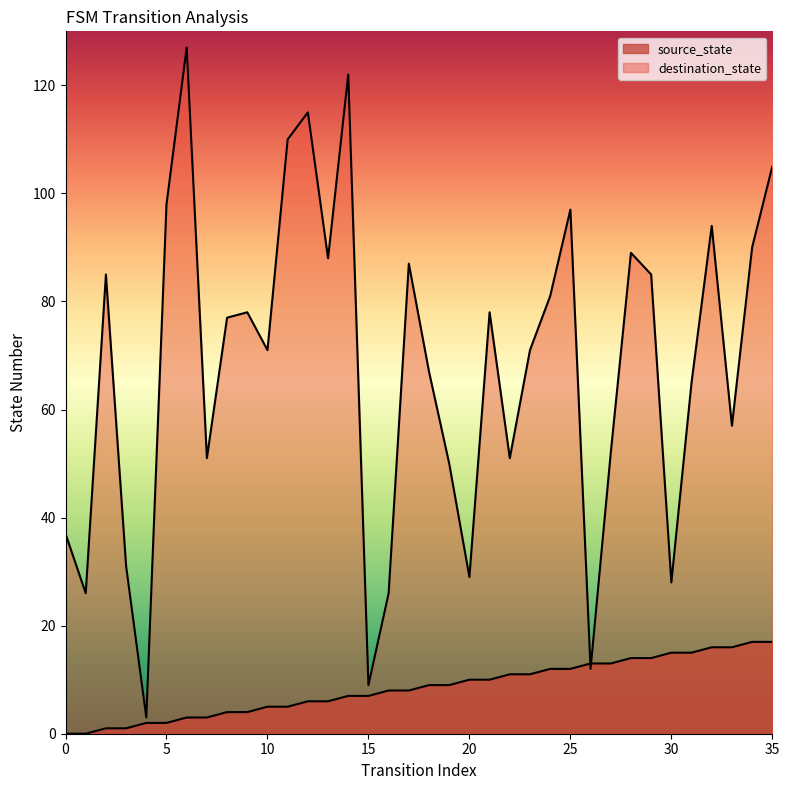

Between 7 and 12, which is larger?

12